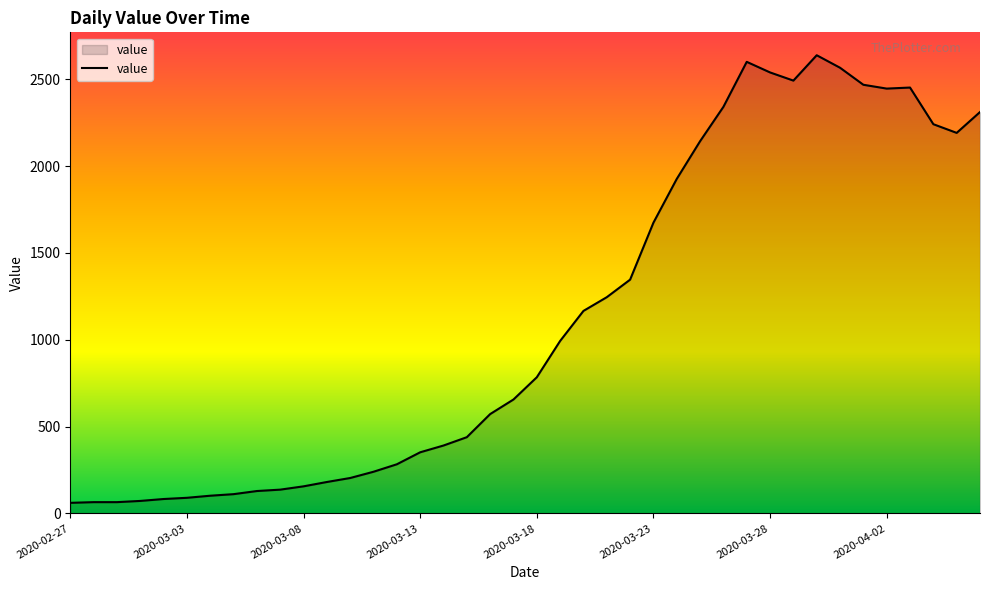

What is the sum of all values?

44951